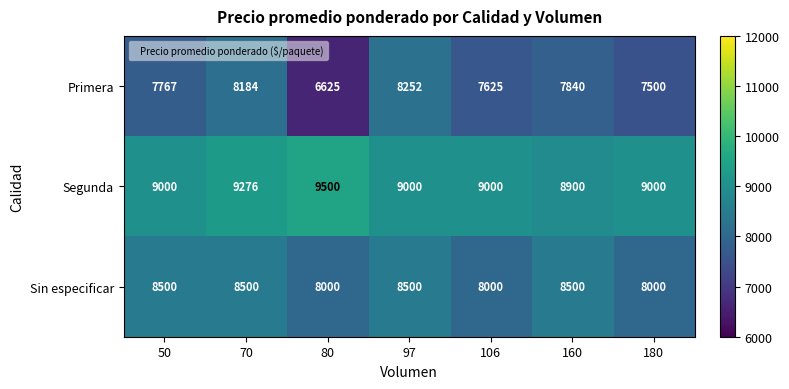

Reading right to left, extract all data points from this chart.

Primera: 180=7500	160=7840	106=7625	97=8252	80=6625	70=8184	50=7767
Segunda: 180=9000	160=8900	106=9000	97=9000	80=9500	70=9276	50=9000
Sin especificar: 180=8000	160=8500	106=8000	97=8500	80=8000	70=8500	50=8500